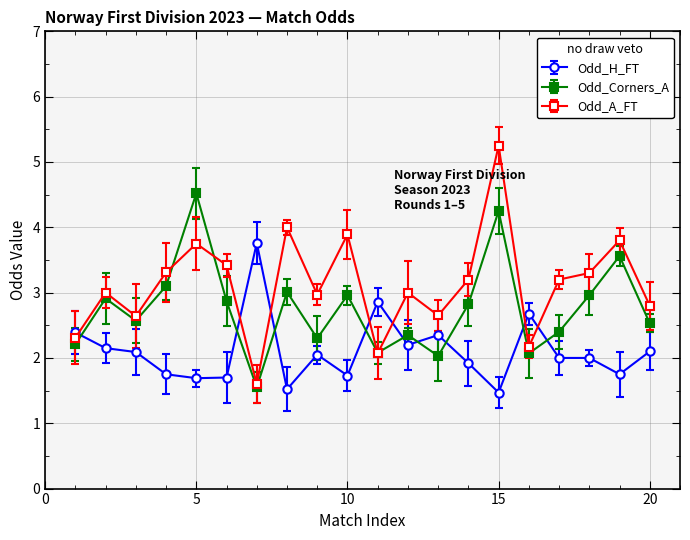

What is the minimum value for Odd_A_FT?

1.6